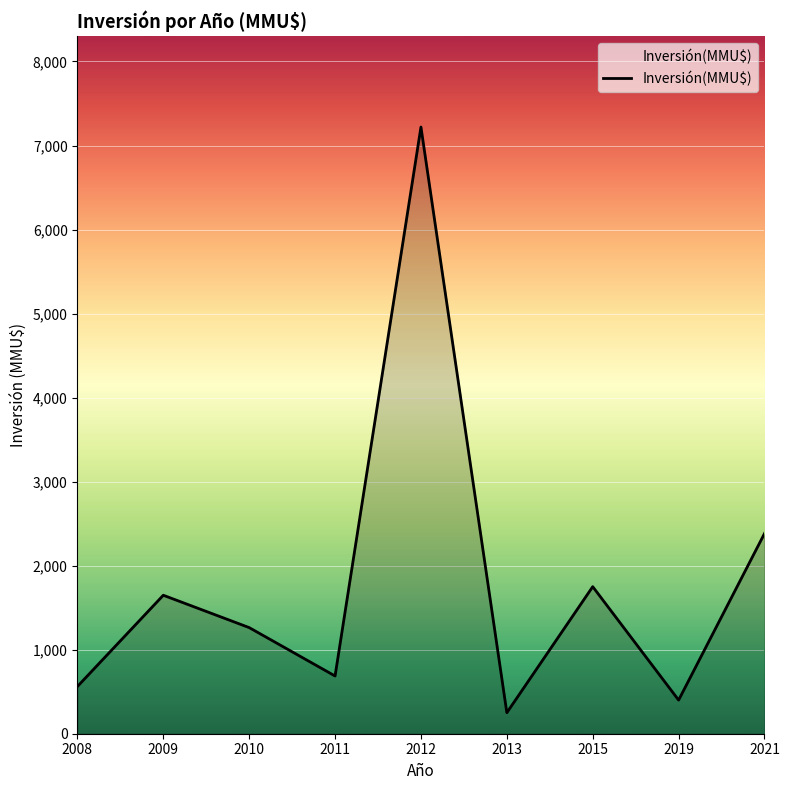

What is the difference between the second highest and second lowest values?

1983